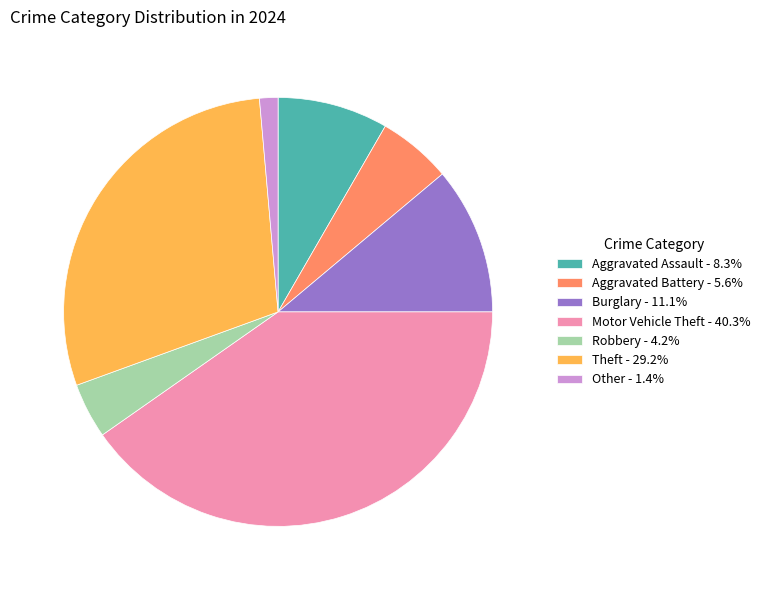

How many slices are in this pie chart?

7